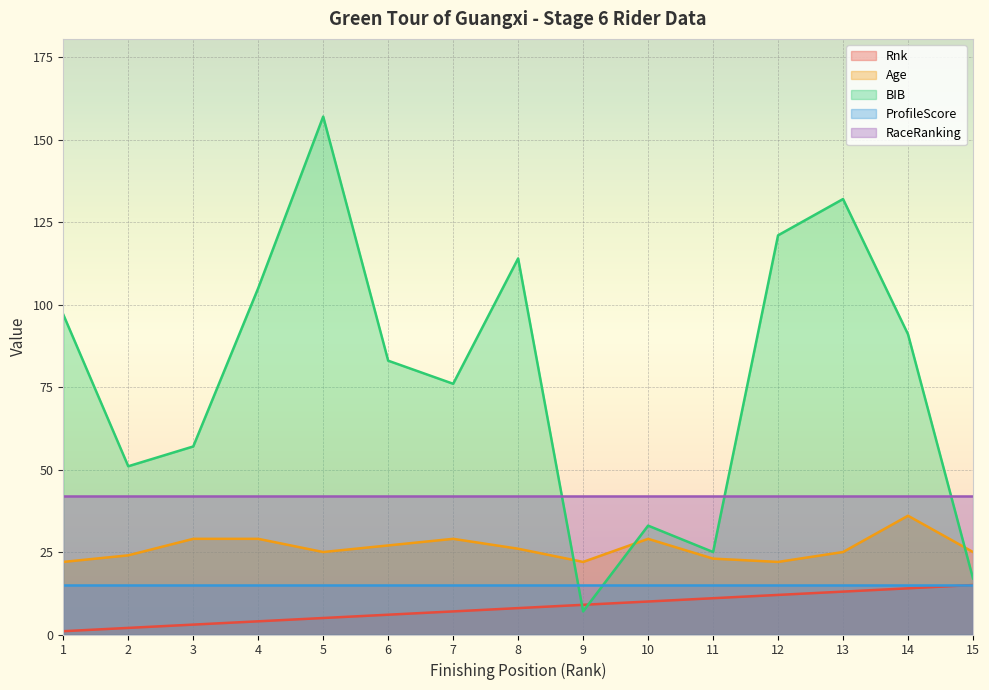

What is the total value across all series at 2?

134